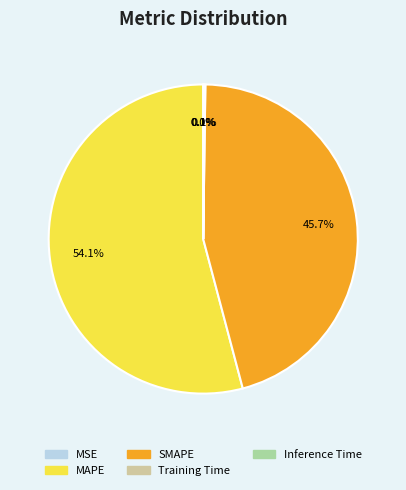

What is the largest slice in the pie chart?

MAPE